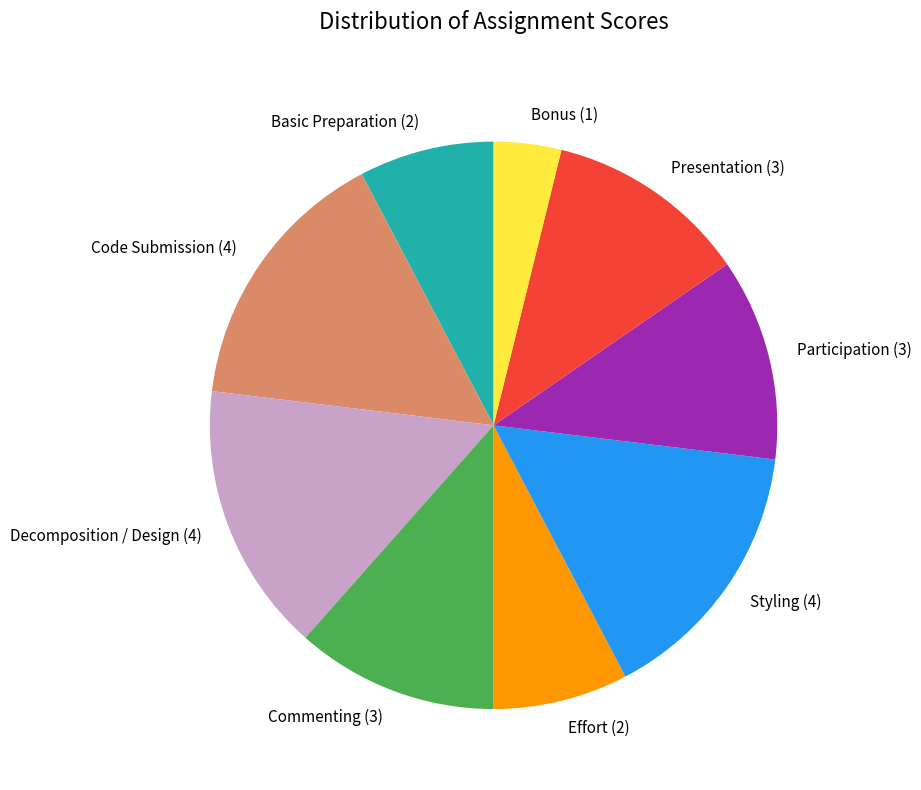

Approximately how many times larger is the value at Styling (4) compared to Code Submission (4)?

1.0